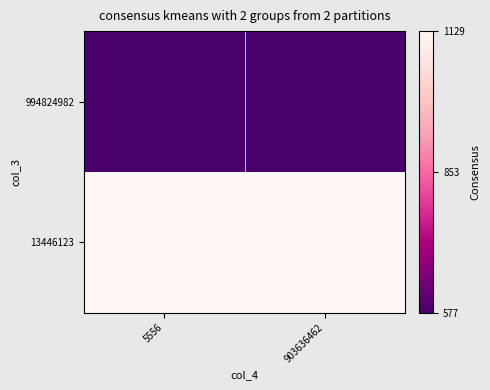

Which has a higher value, 5556 or 903636462?

5556